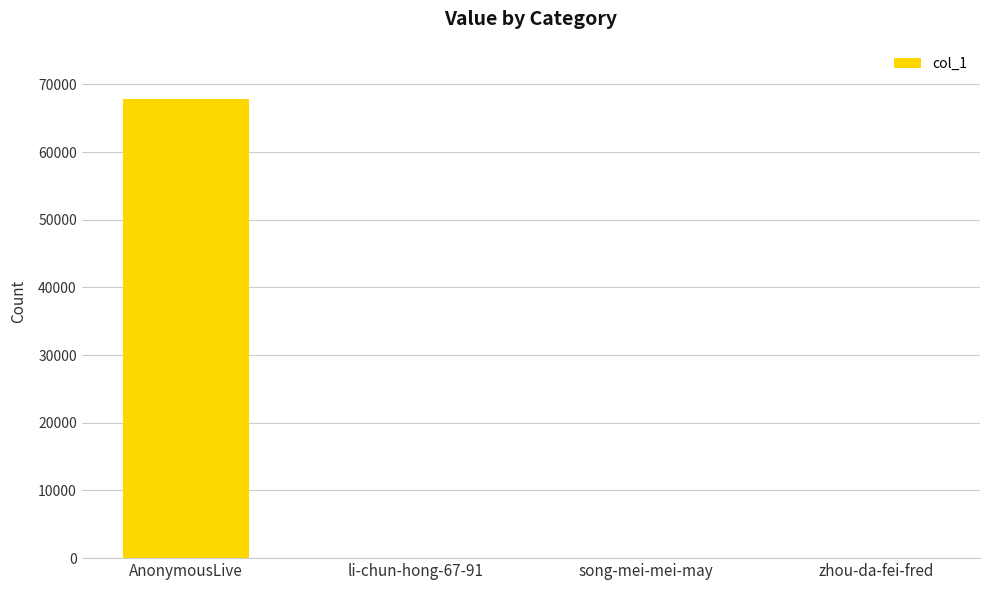

What is the change in value from li-chun-hong-67-91 to song-mei-mei-may?

+12